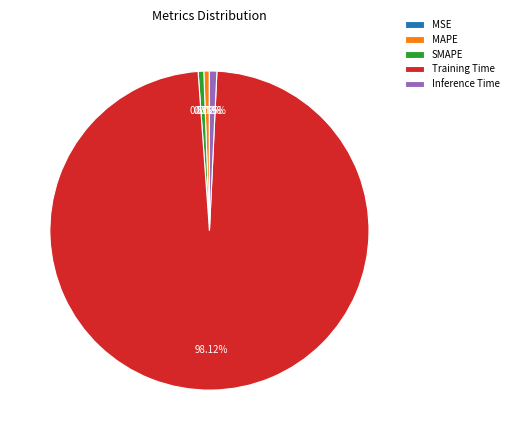

Is Training Time the majority of the pie?

Yes